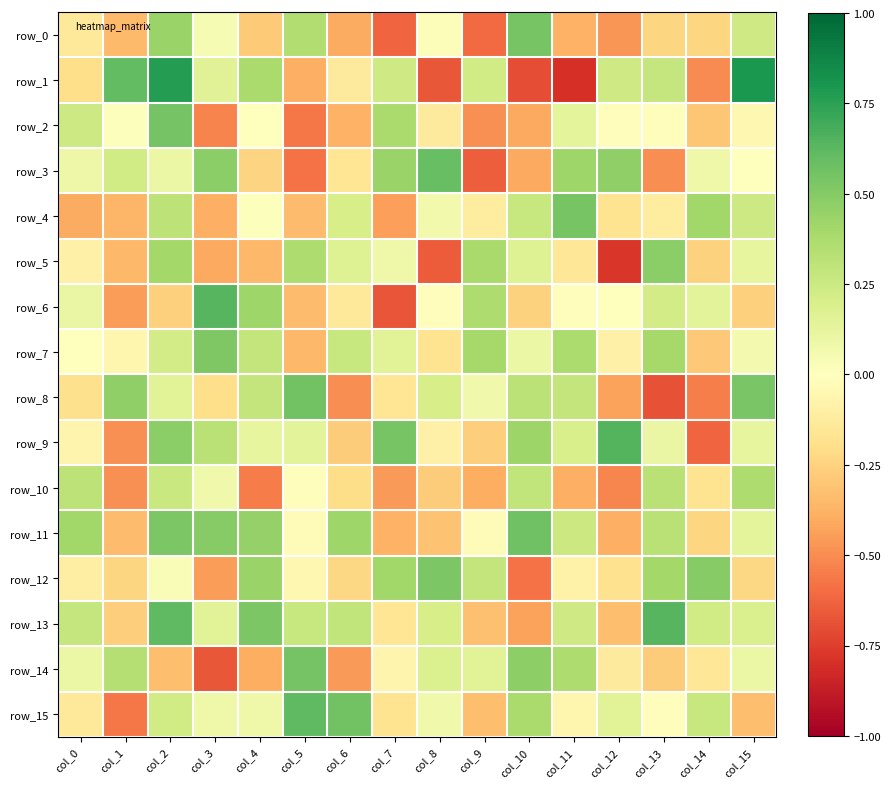

Where is row_15 nearest to the value 0?

col_13